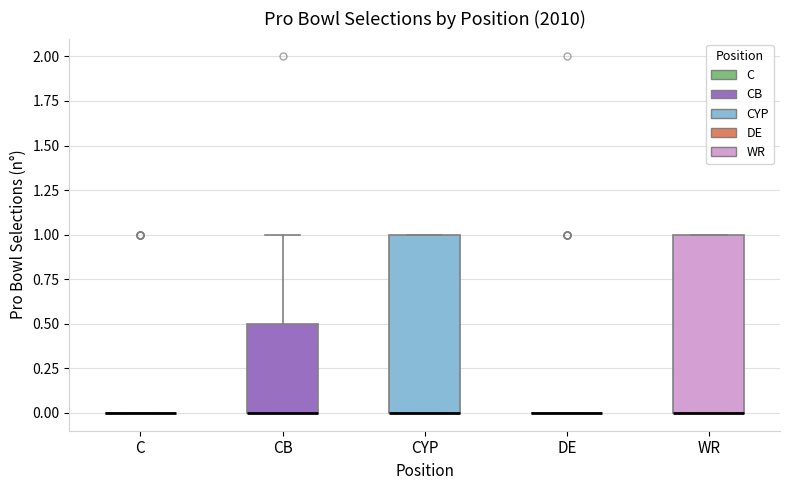

Reading left to right, read every box against the y-axis: the position of its median line, the range the box covers, and the ends of its whiskers. The values are not printed on the chart, so give them approximately, as read against the axis.

C: box collapsed to a line at 0.0, whiskers 0.0 to 0.0
CB: median 0.0 (drawn on the box's lower edge), box 0.0 to 0.5, whiskers 0.0 to 1.0
CYP: median 0.0 (drawn on the box's lower edge), box 0.0 to 1.0, whiskers 0.0 to 1.0
DE: box collapsed to a line at 0.0, whiskers 0.0 to 0.0
WR: median 0.0 (drawn on the box's lower edge), box 0.0 to 1.0, whiskers 0.0 to 1.0